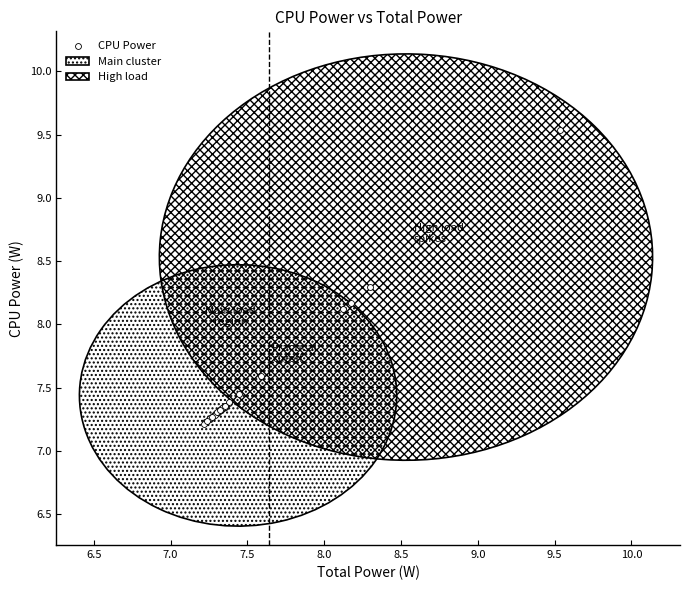

What Y value in the scatter plot is closest to 8?

8.1